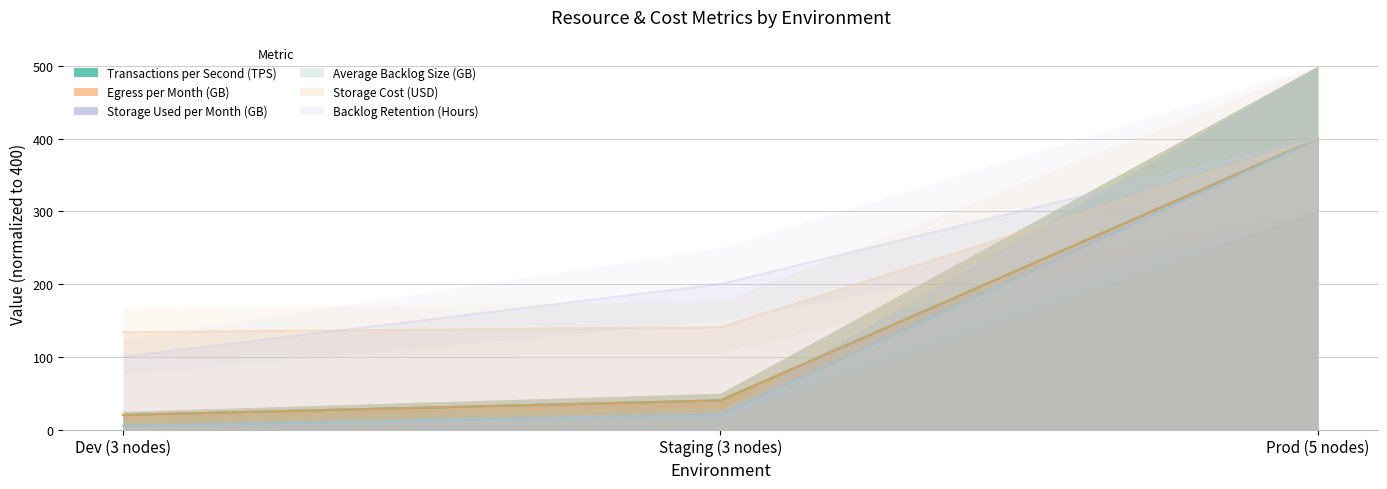

Read the Egress per Month (GB) value at Dev (3 nodes).

20.0